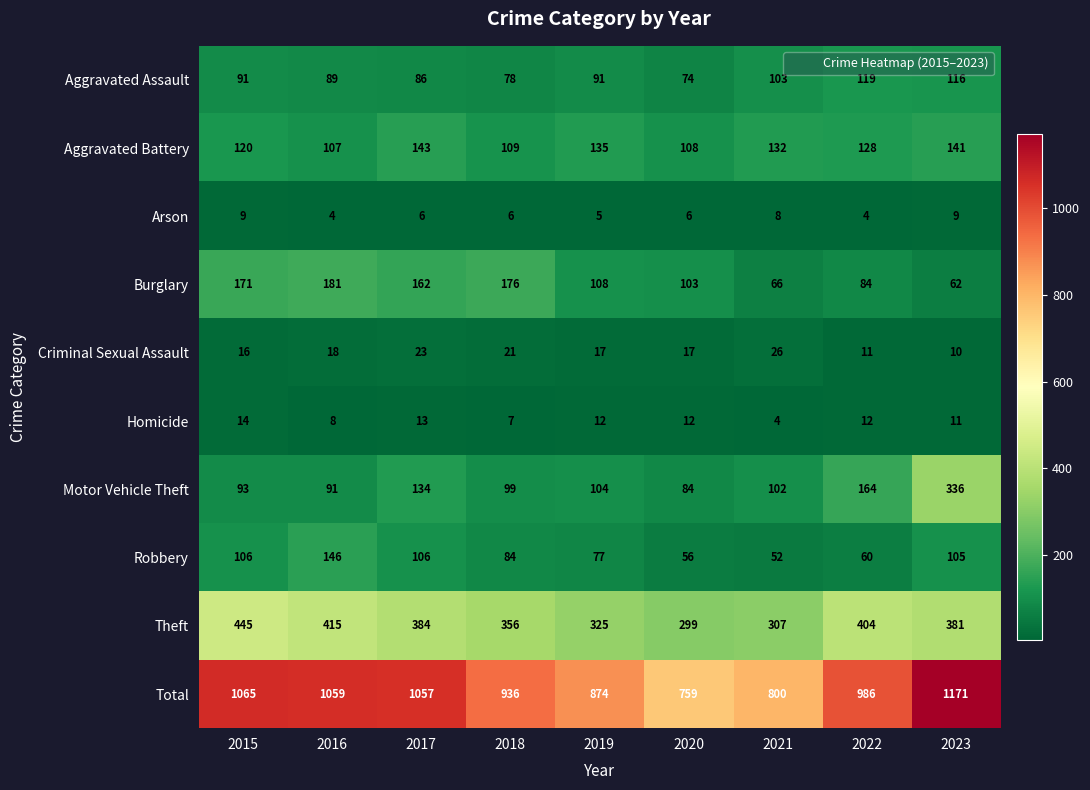

What is the difference between the highest and lowest values at 2015?

1056